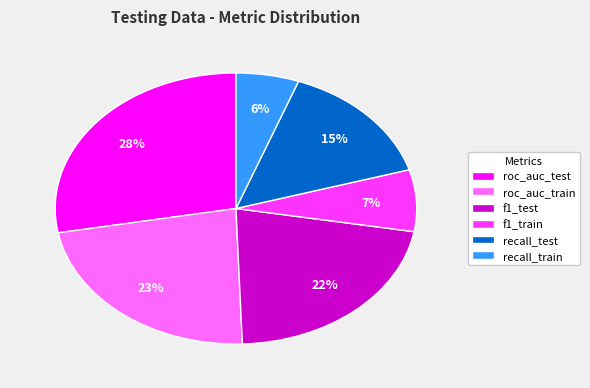

Between recall_train and f1_test, which is larger?

f1_test